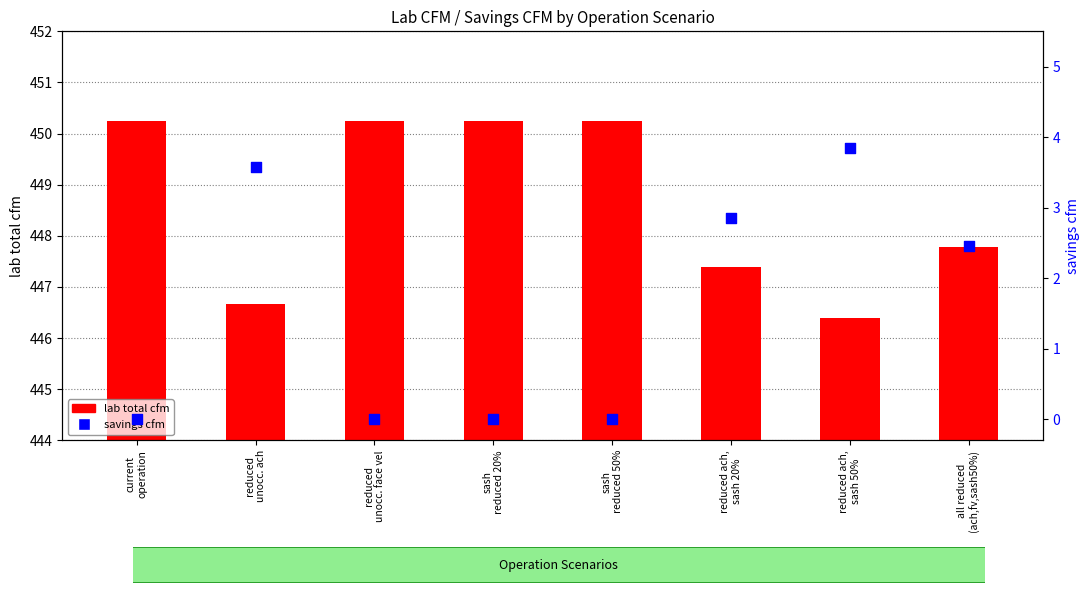

Which series has the largest Y range (max minus min)?

lab total cfm